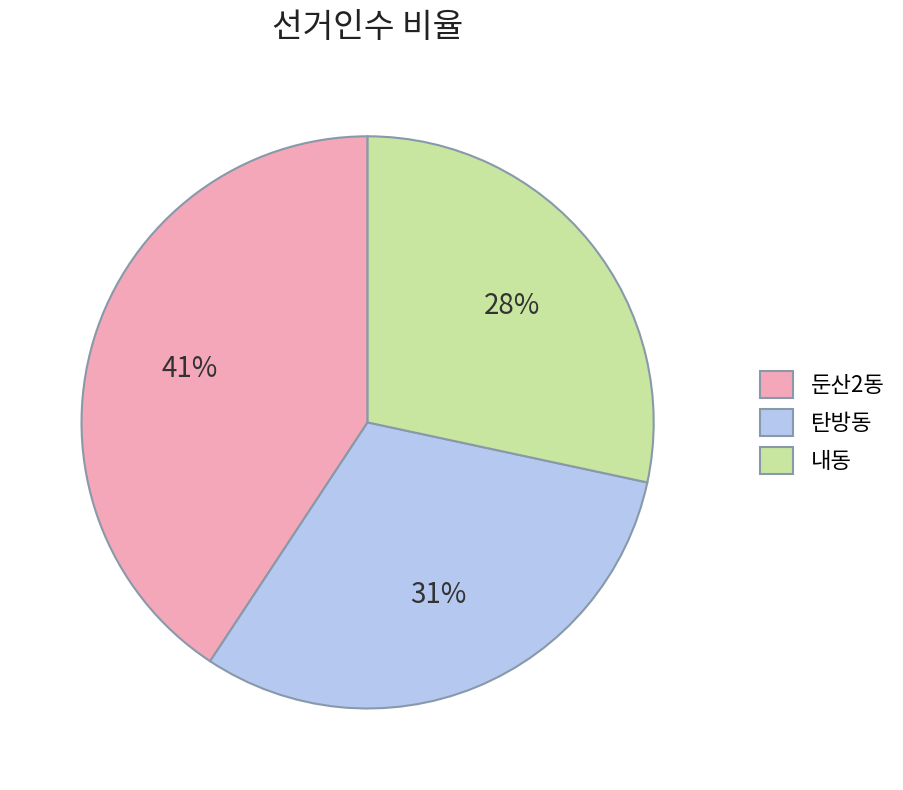

The 둔산2동 slice represents 51% of the pie. True or false?

False